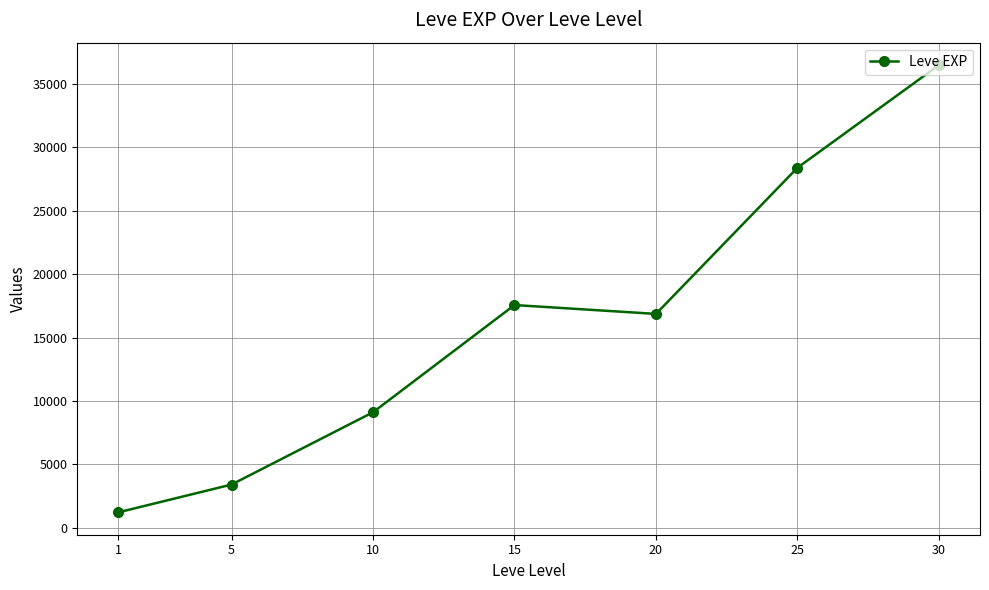

What is the change in value from 20 to 30?

+19627.5